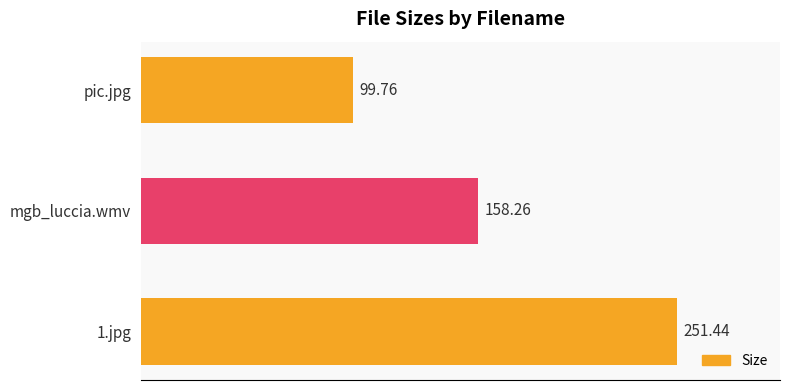

What is the sum of all values?

509.5